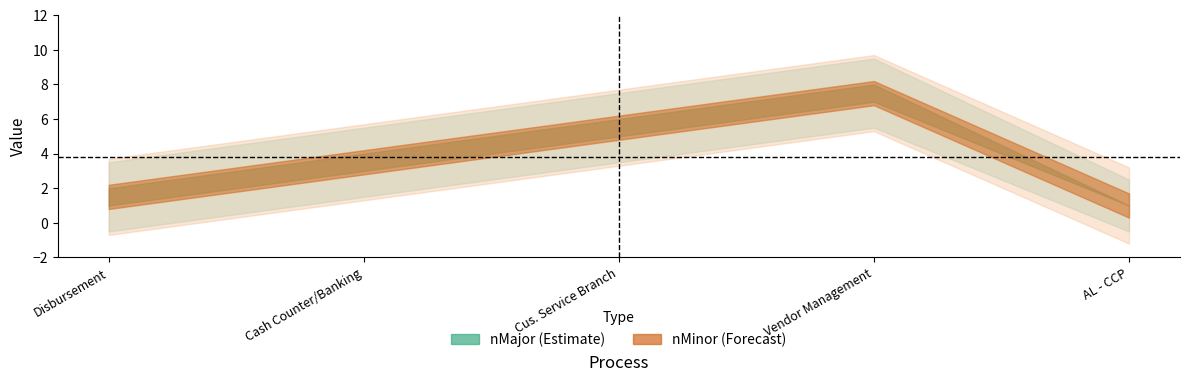

Rank the categories by nMinor value from lowest to highest.

AL - CCP, Disbursement, Cash Counter/Banking, Cus. Service Branch, Vendor Management